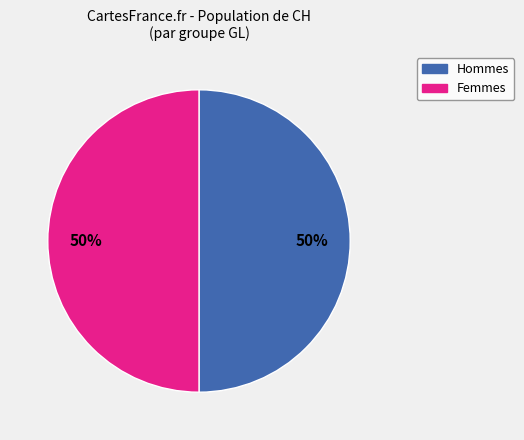

To the nearest percent, what is the average slice percentage?

50%